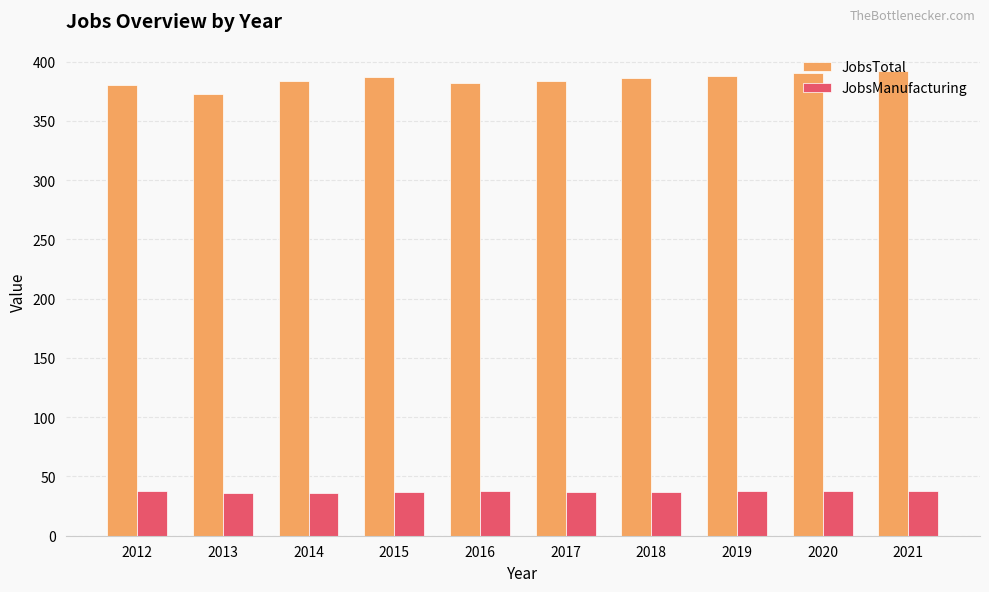

What is the value of the JobsManufacturing bar at the 4th from the left?

37